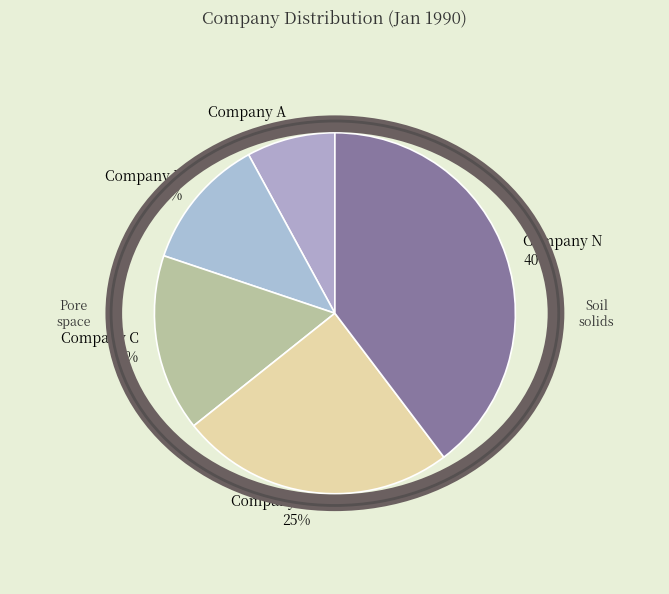

What is the ratio of the value at Company N to the value at Company B?

3.3